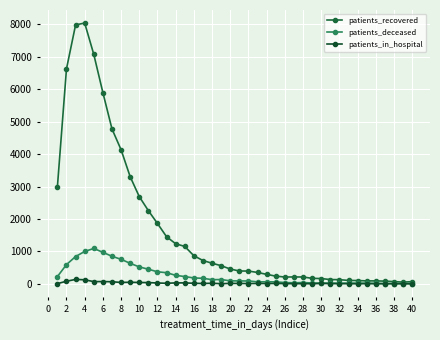

How many values in the patients_in_hospital series are below 12?

18